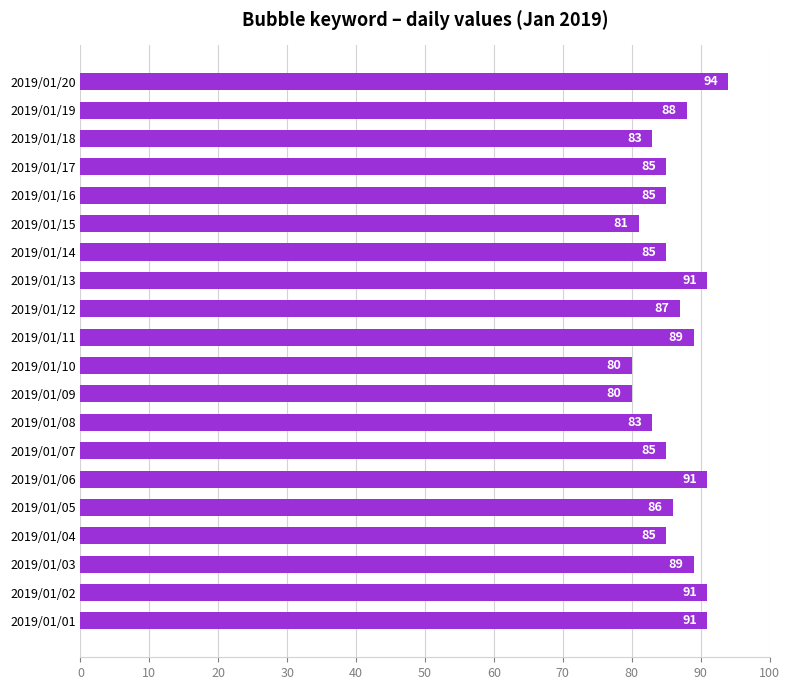

Which label corresponds to the largest value in the chart?

2019/01/20